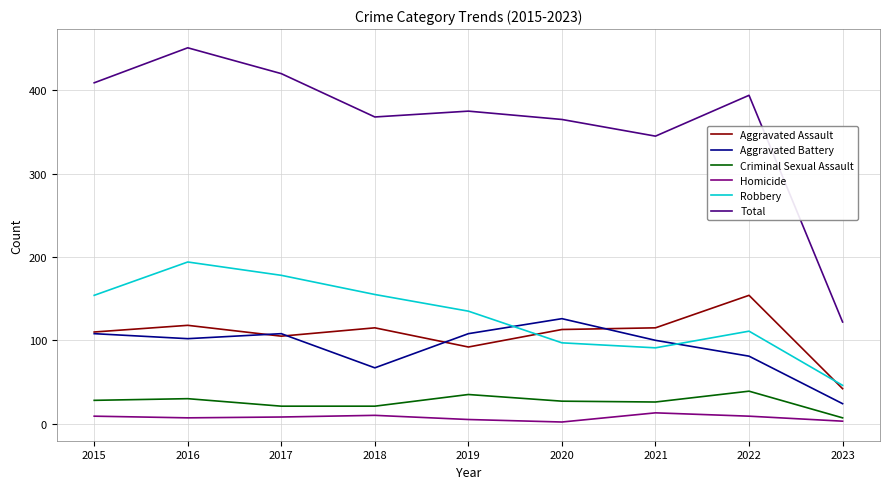

Does the chart have visible grid lines?

Yes